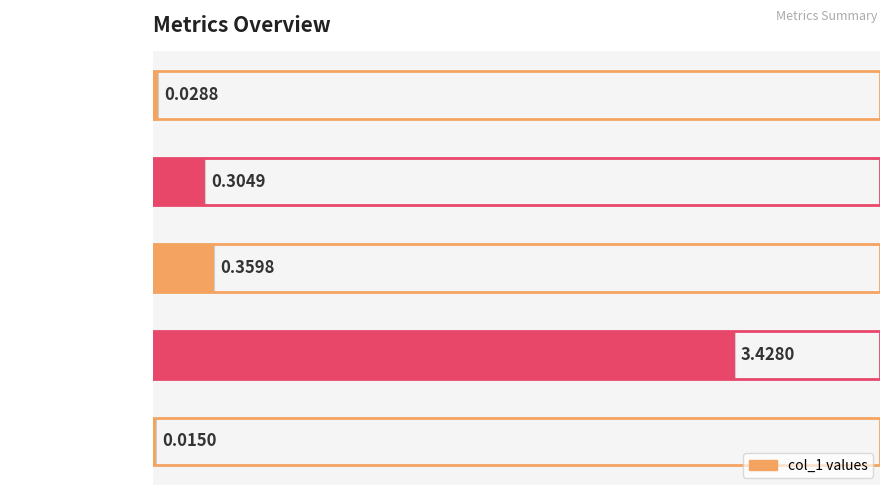

True or false: the data shows 0.4 at SMAPE.

True